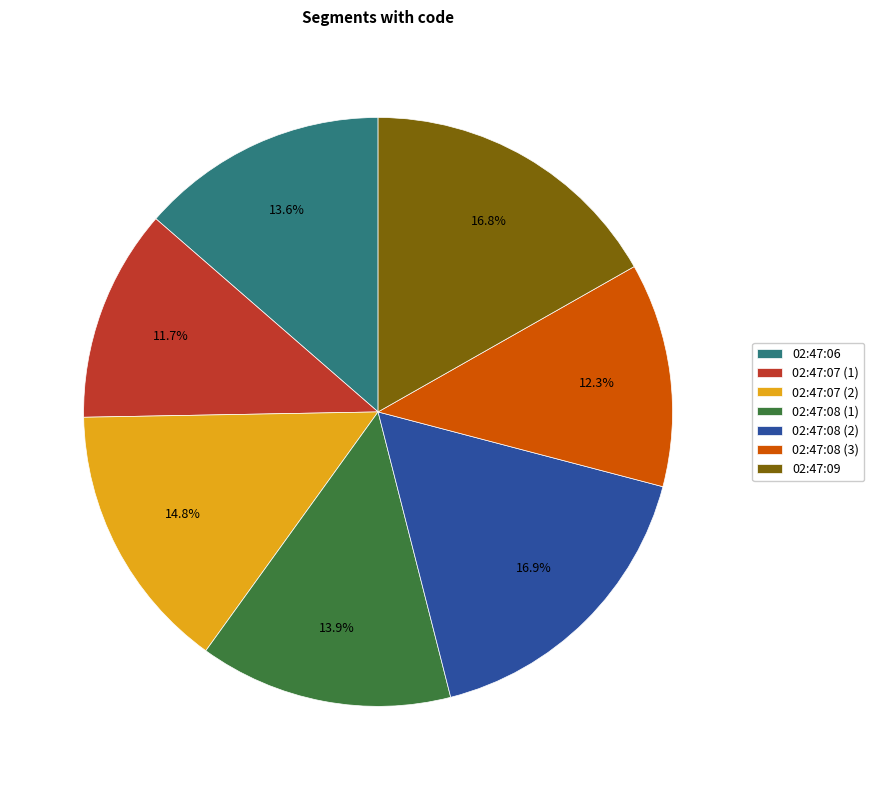

What portion of the pie excludes 02:47:09?

83.2%